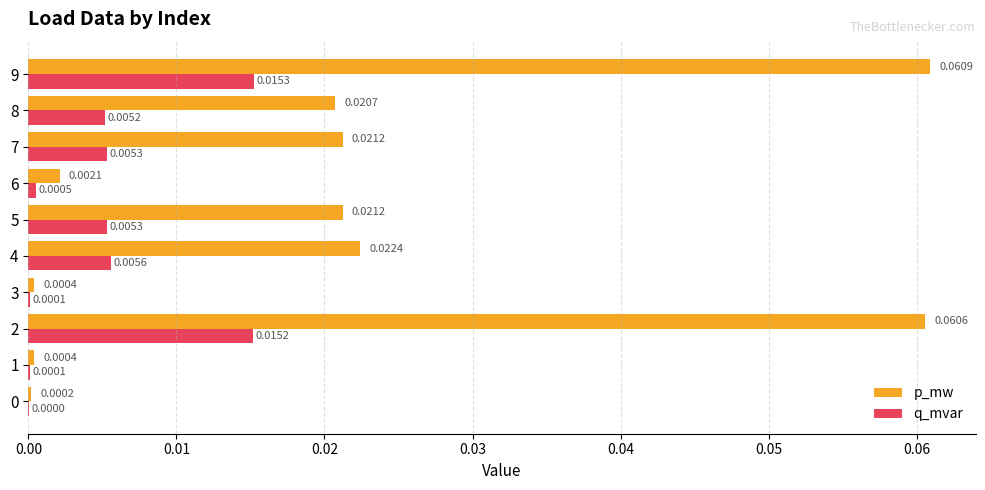

Which series has the largest total across all categories?

p_mw